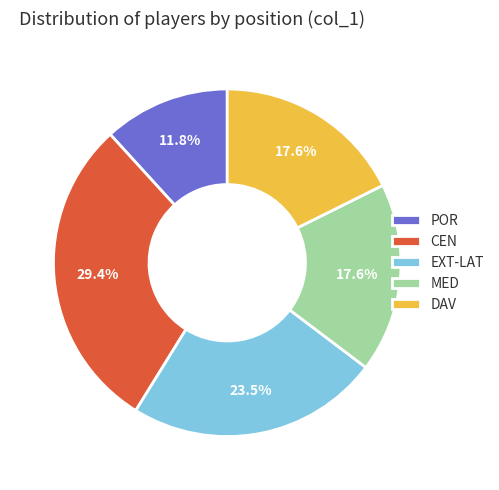

To the nearest percent, what is the combined percentage of DAV and EXT-LAT?

41%